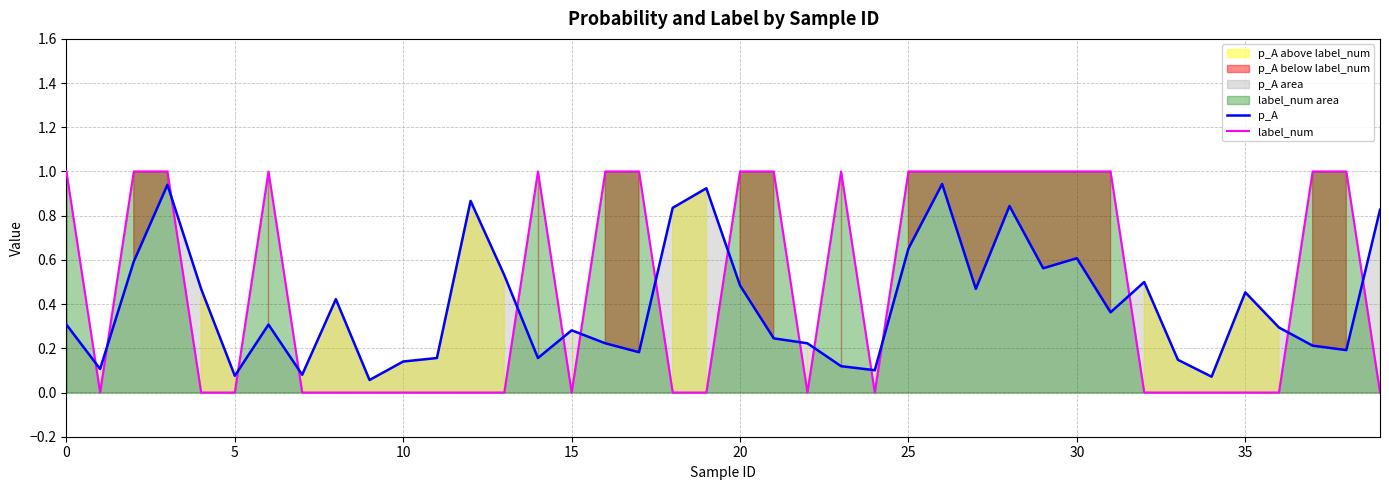

List the series in order of their peak value, lowest first.

p_A, label_num